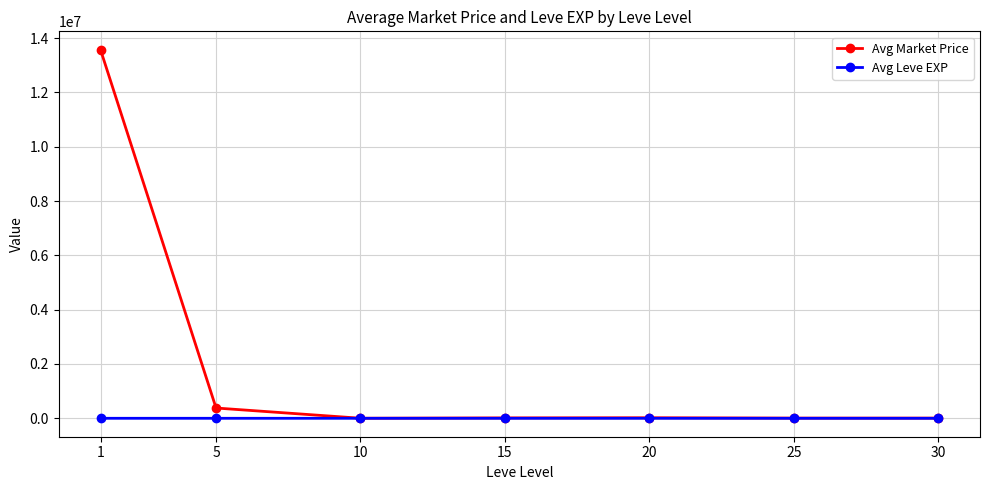

What is the greatest value displayed?

13573890.0